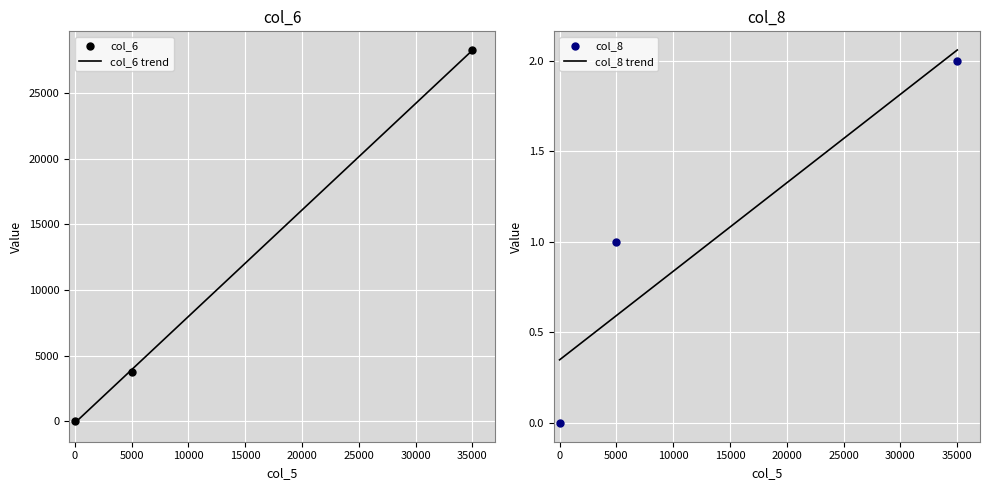

Is the value of col_6 at 5000 greater than the value of col_8 at 5000?

Yes